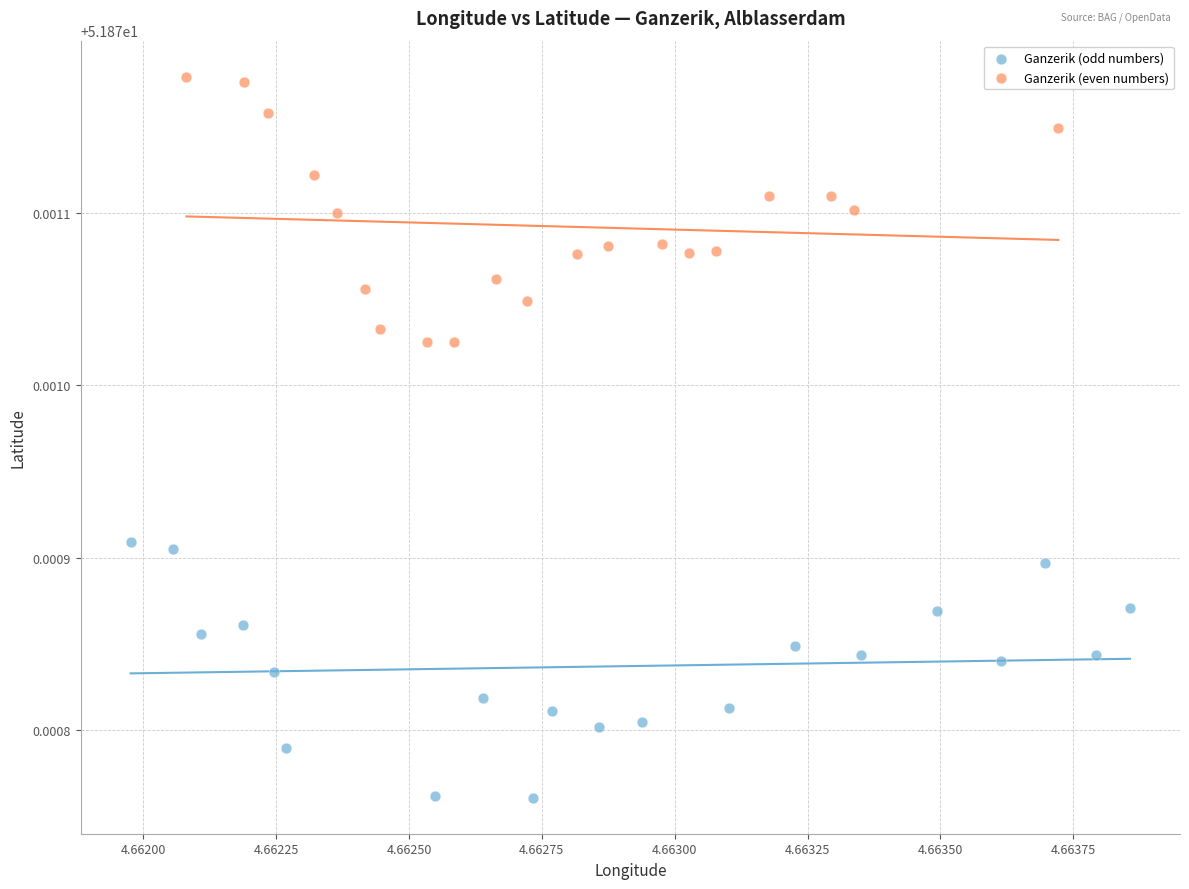

Which series reaches the maximum Y coordinate?

Ganzerik (even numbers)